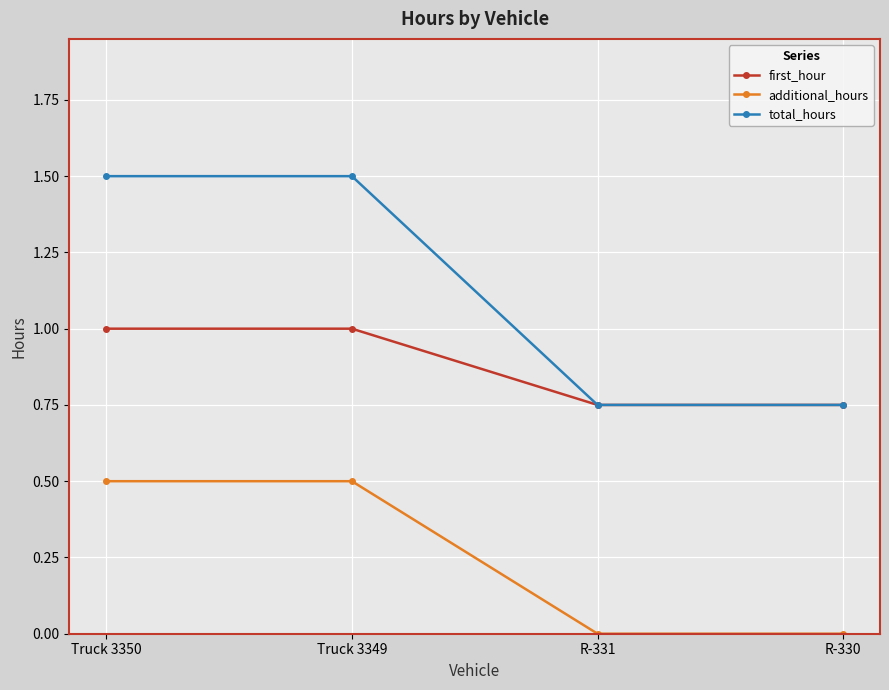

What is the greatest value displayed?

1.5